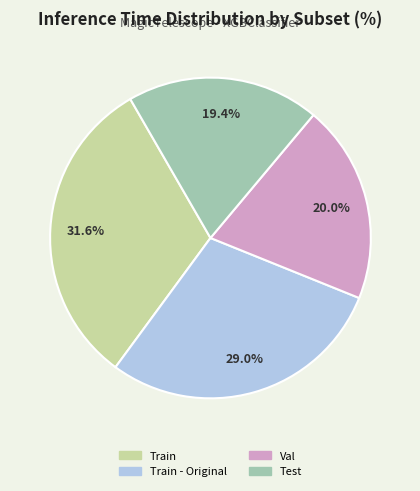

What percentage is the Train slice, to the nearest percent?

32%